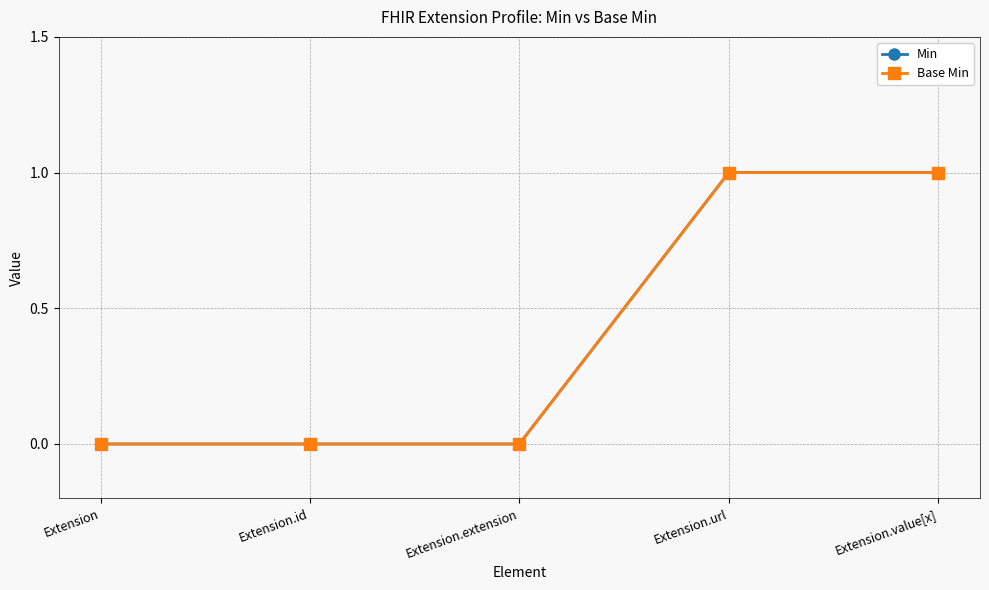

Is the value of Base Min at Extension.extension greater than the value of Min at Extension.id?

No